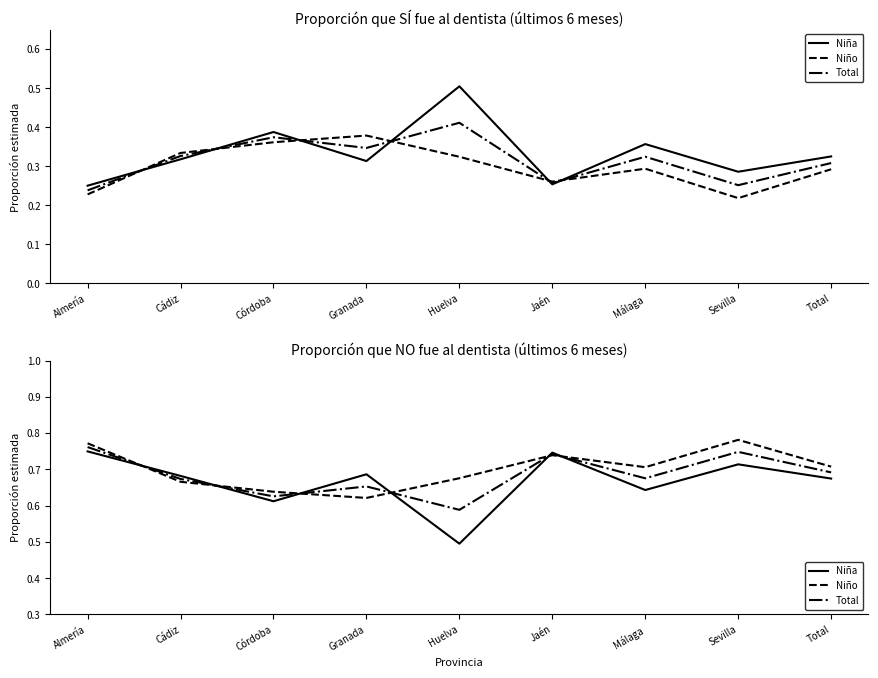

What are all the series names shown in the legend?

Niña, Niño, Total